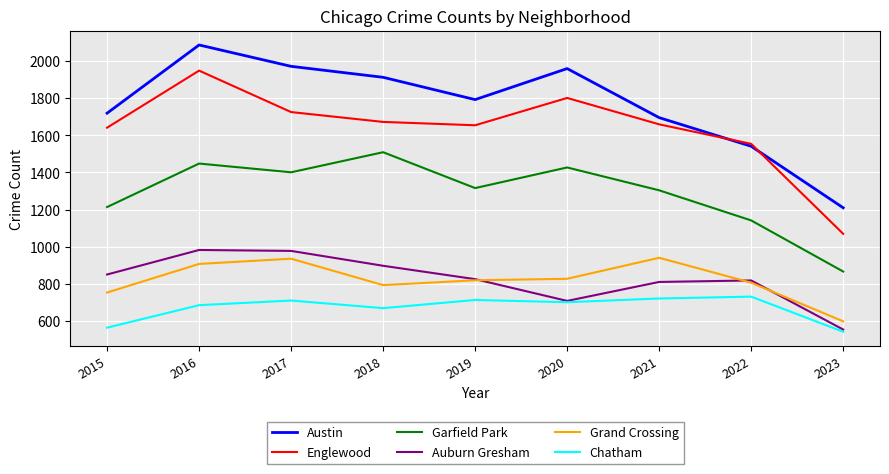

Which series changed the most between 2017 and 2022?

Austin